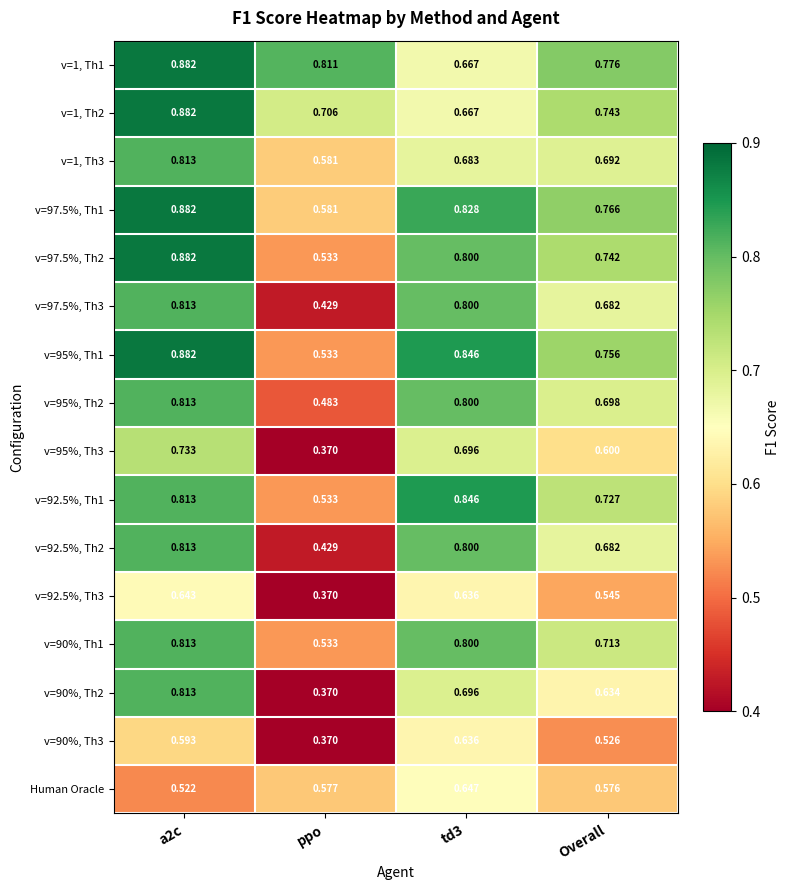

At which category does the chart reach its minimum across all series?

ppo